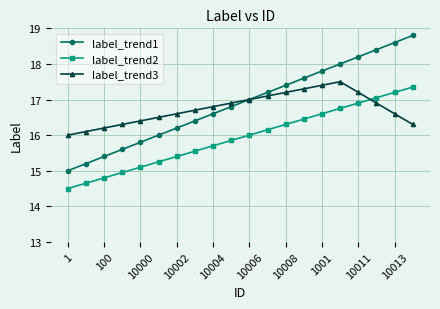

How many data points does each series have?

20